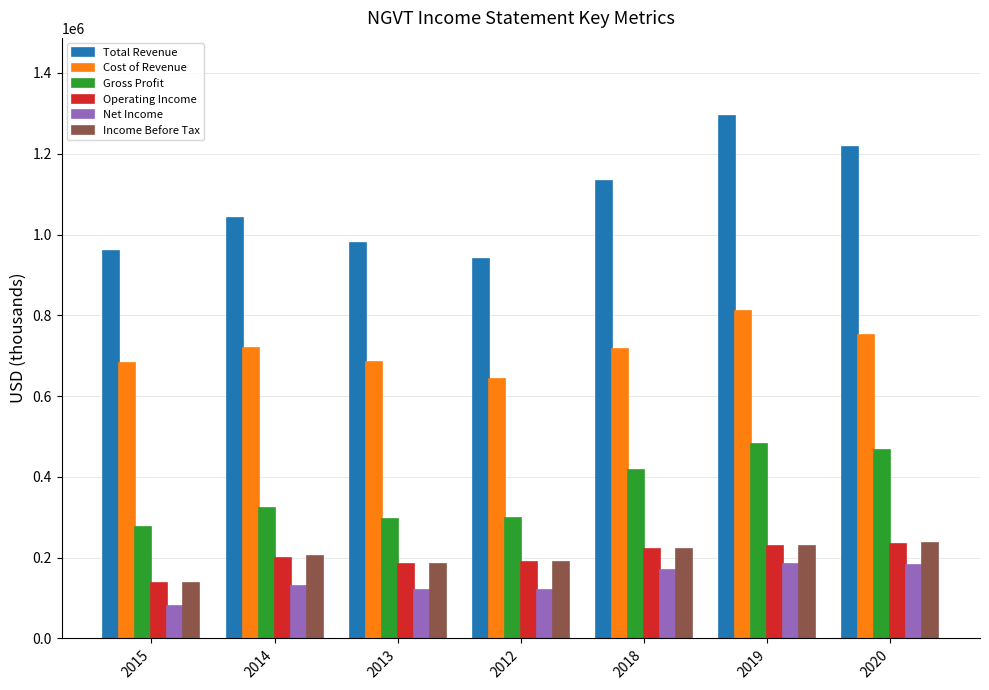

Count the number of data series in this chart.

6